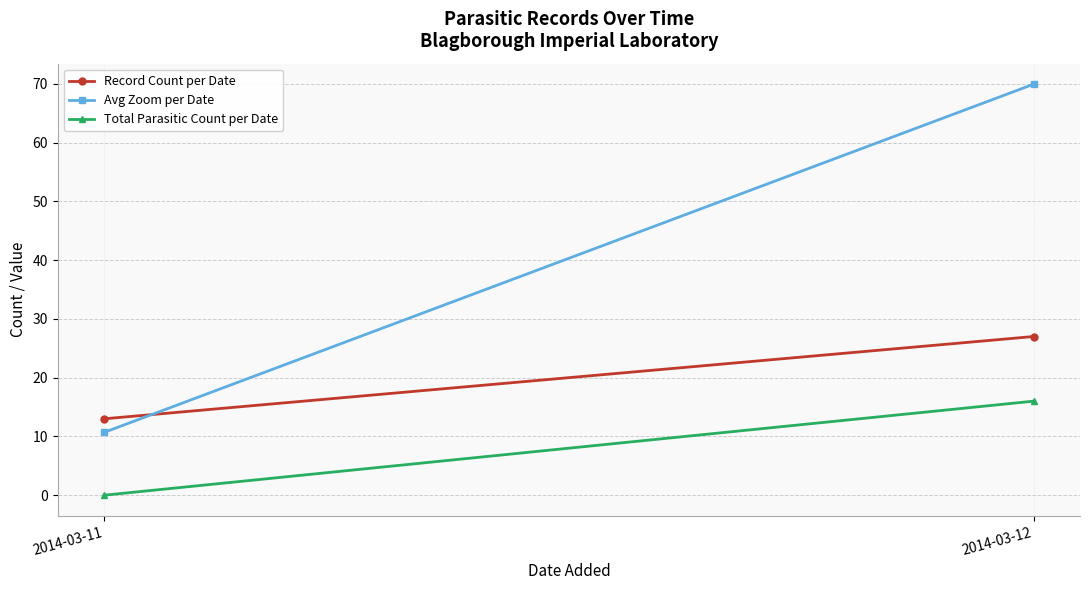

How many data points in Avg Zoom per Date are above 69?

1